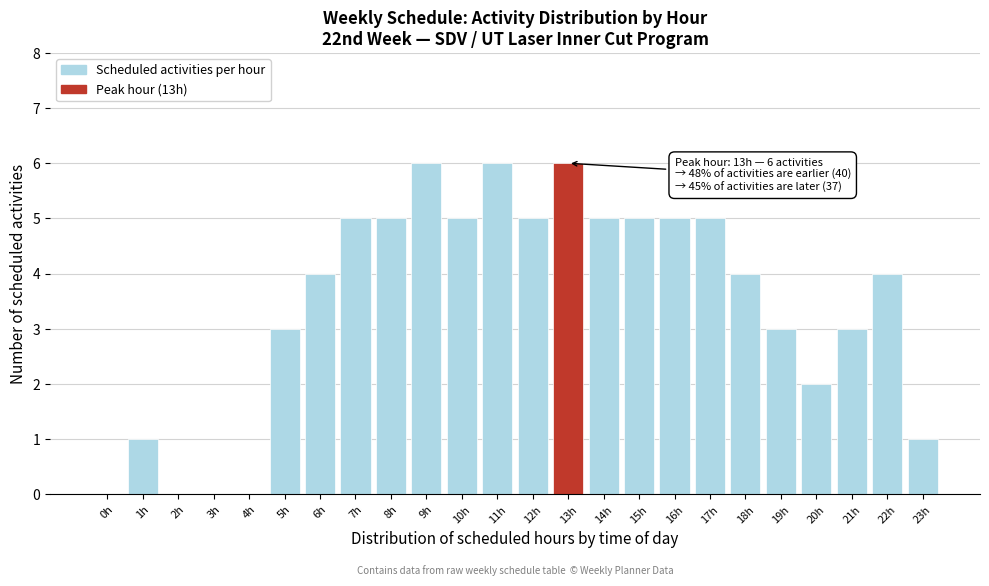

Reading right to left, list all the values displayed in this chart.

23h=1	22h=4	21h=3	20h=2	19h=3	18h=4	17h=5	16h=5	15h=5	14h=5	13h=6	12h=5	11h=6	10h=5	9h=6	8h=5	7h=5	6h=4	5h=3	4h=0	3h=0	2h=0	1h=1	0h=0